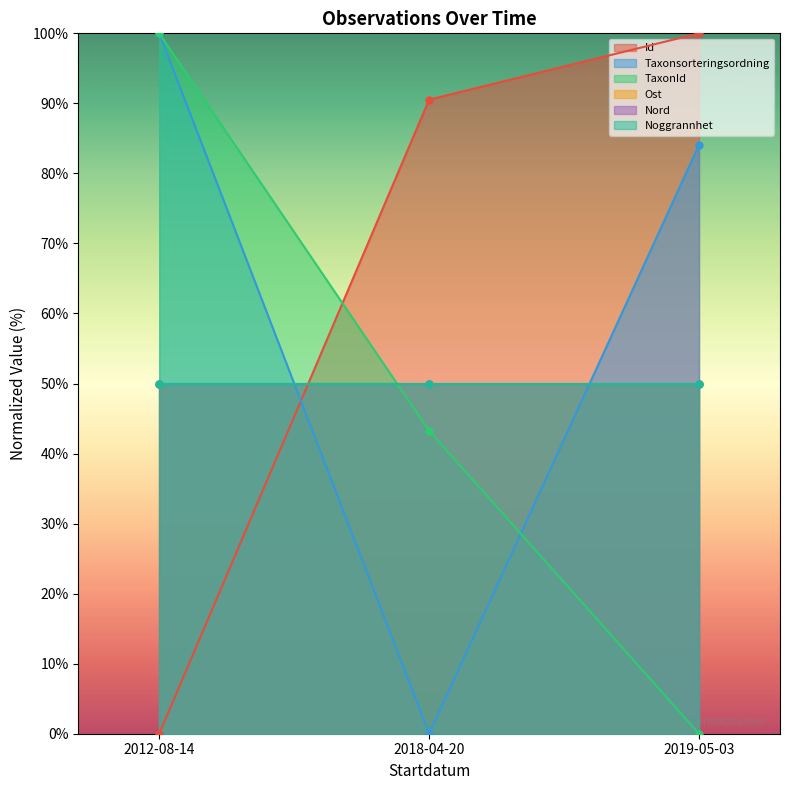

Is it true that Id equals 133.6 at 2018-04-20?

False